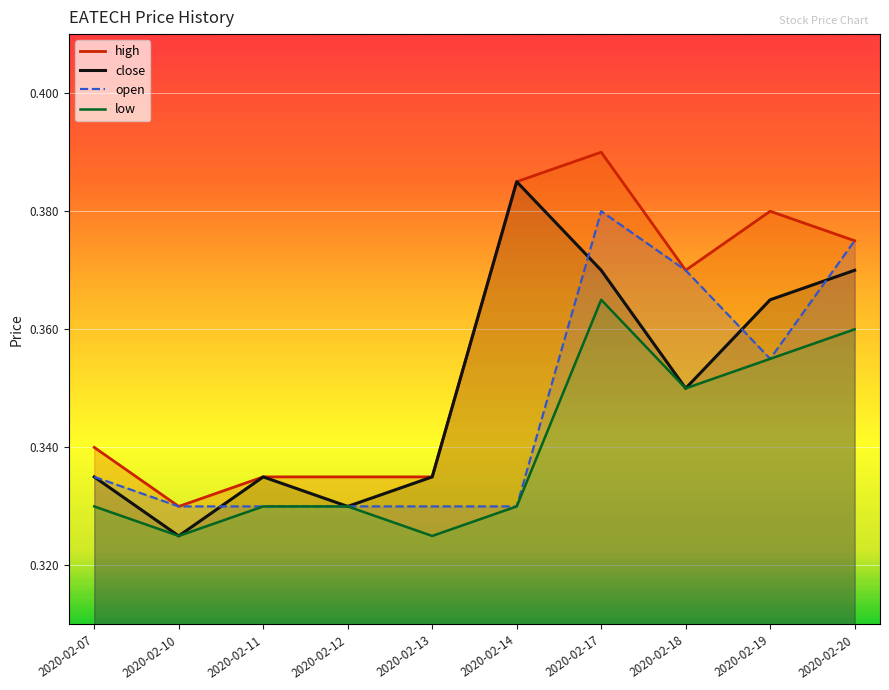

The value of low at 2020-02-17 is 0.5. True or false?

False